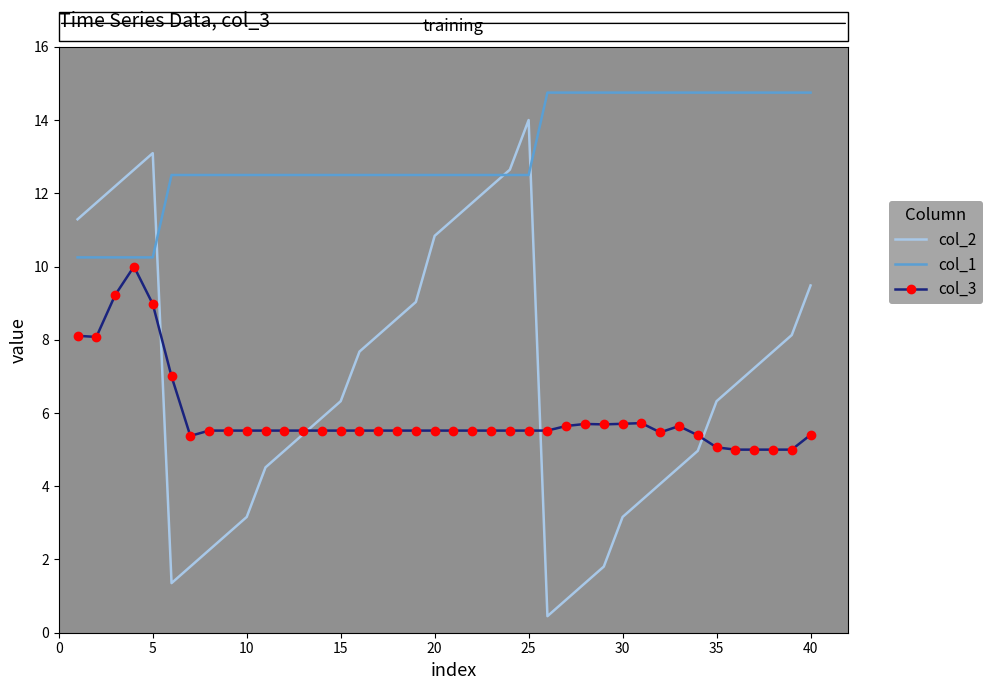

Which series has the widest spread of values?

col_2